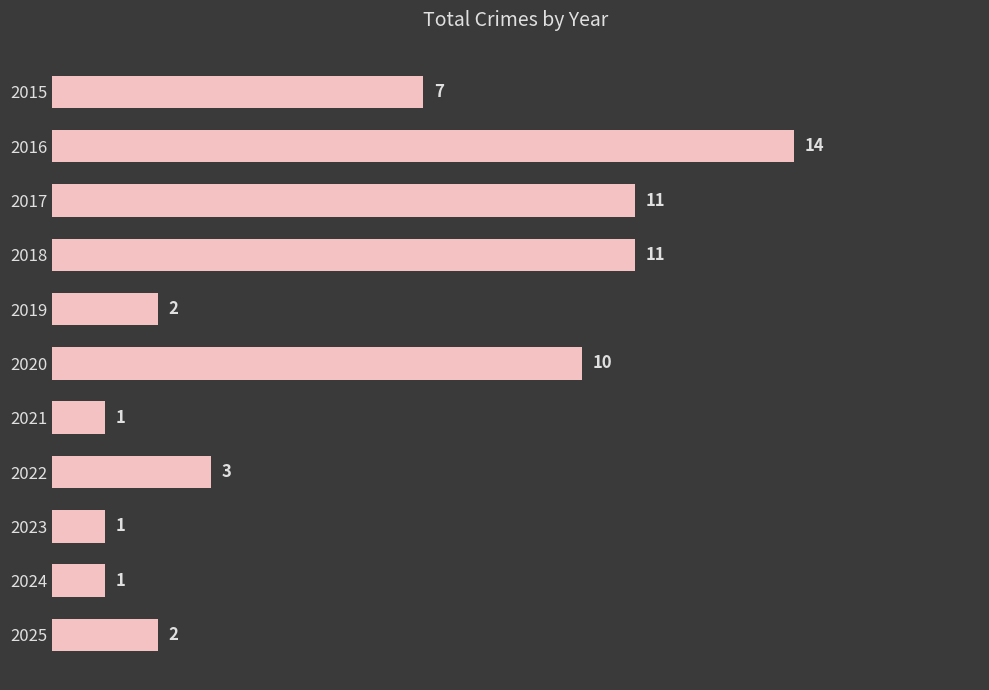

Reading top to bottom, what are all the values shown in this chart?

2015=7	2016=14	2017=11	2018=11	2019=2	2020=10	2021=1	2022=3	2023=1	2024=1	2025=2